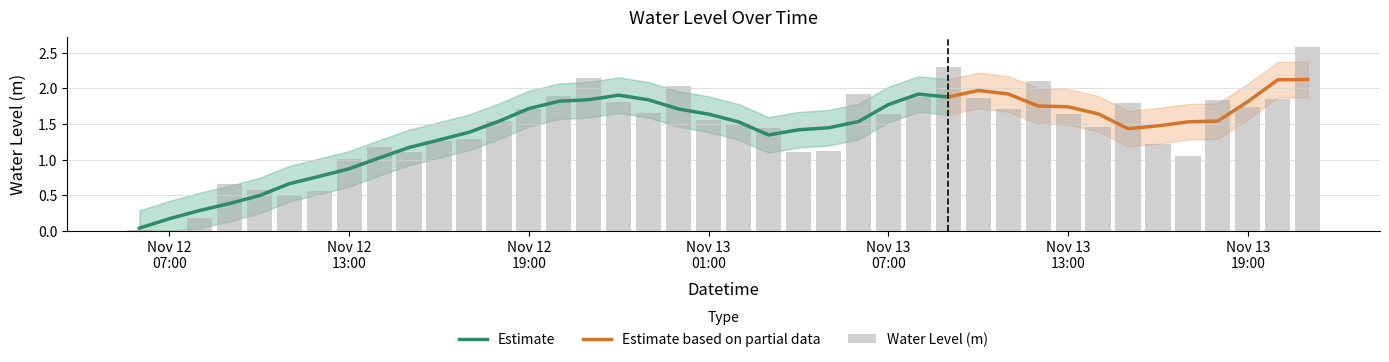

What is the greatest value displayed?

2.6